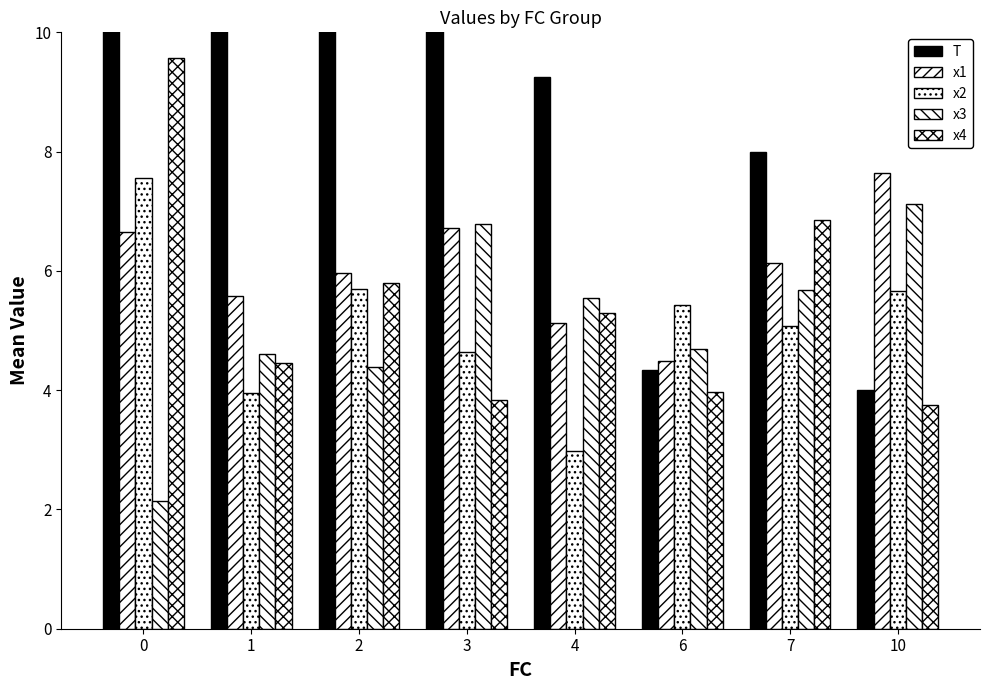

What are all the series names shown in the legend?

T, x1, x2, x3, x4